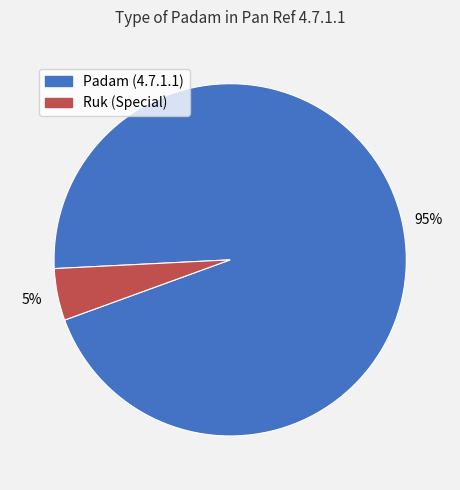

The Ruk (Special) slice represents 19% of the pie. True or false?

False